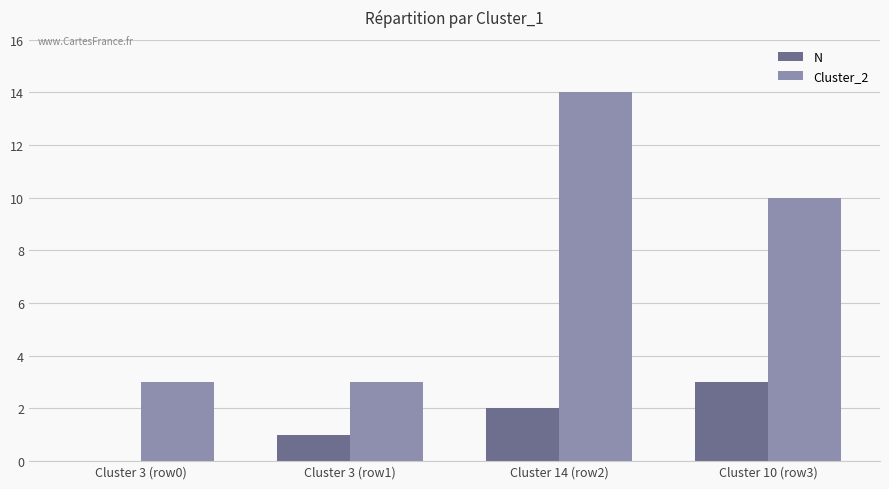

Does the chart contain stacked bars?

No